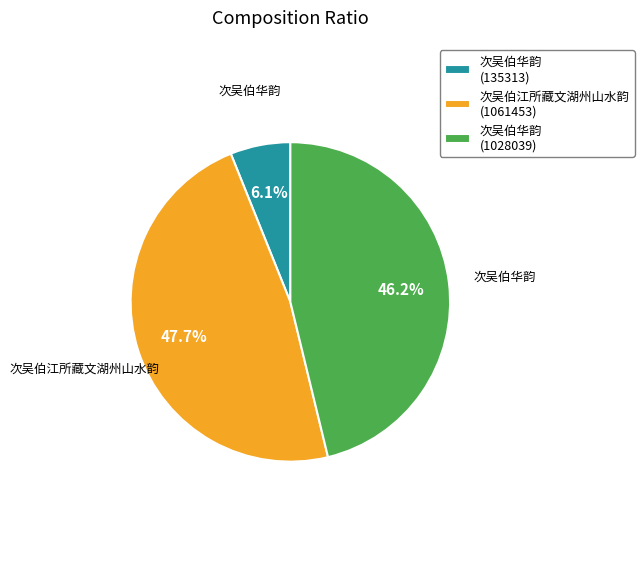

How many segments does this pie chart have?

3